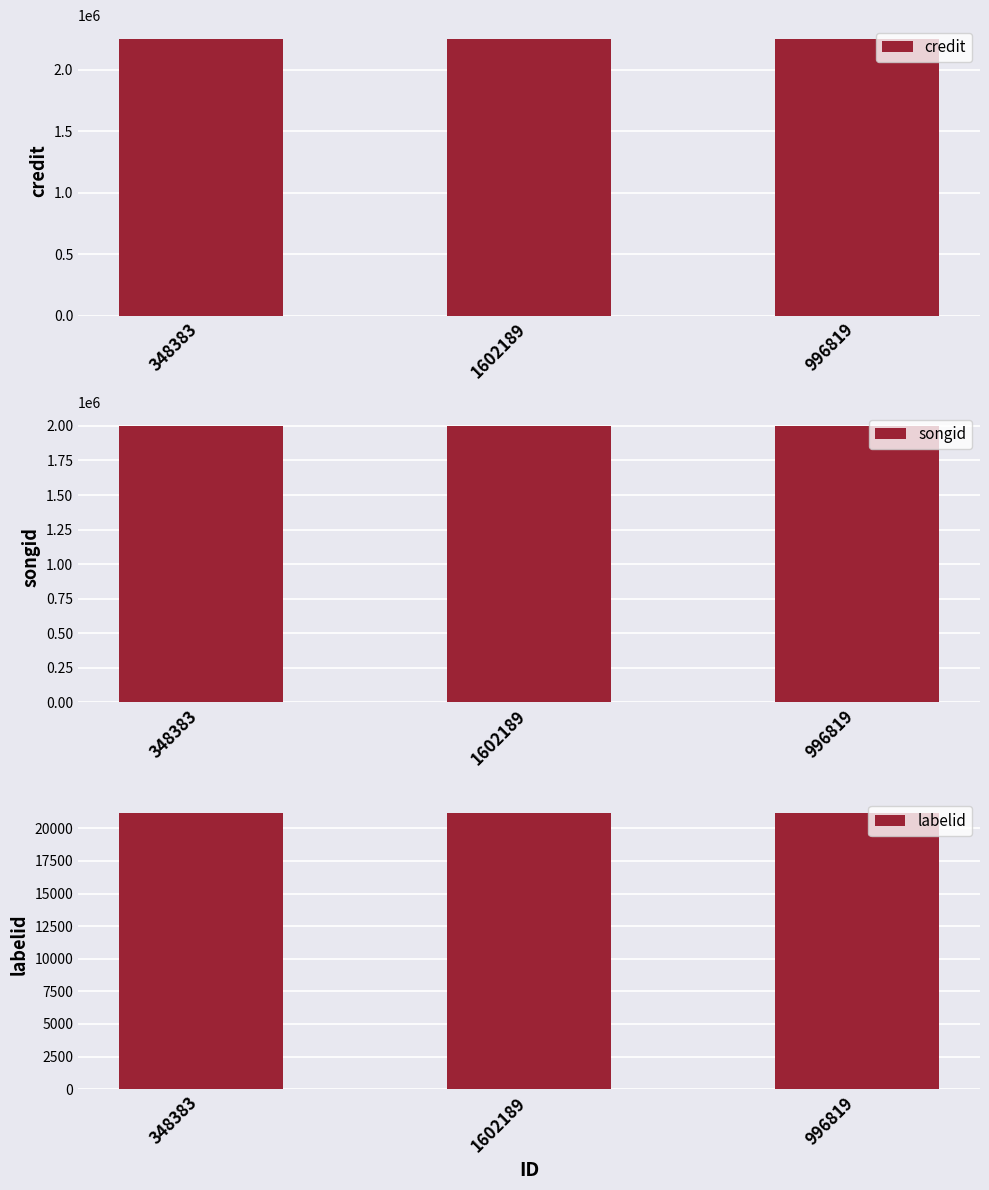

What is the approximate value of labelid at 1602189?

21198